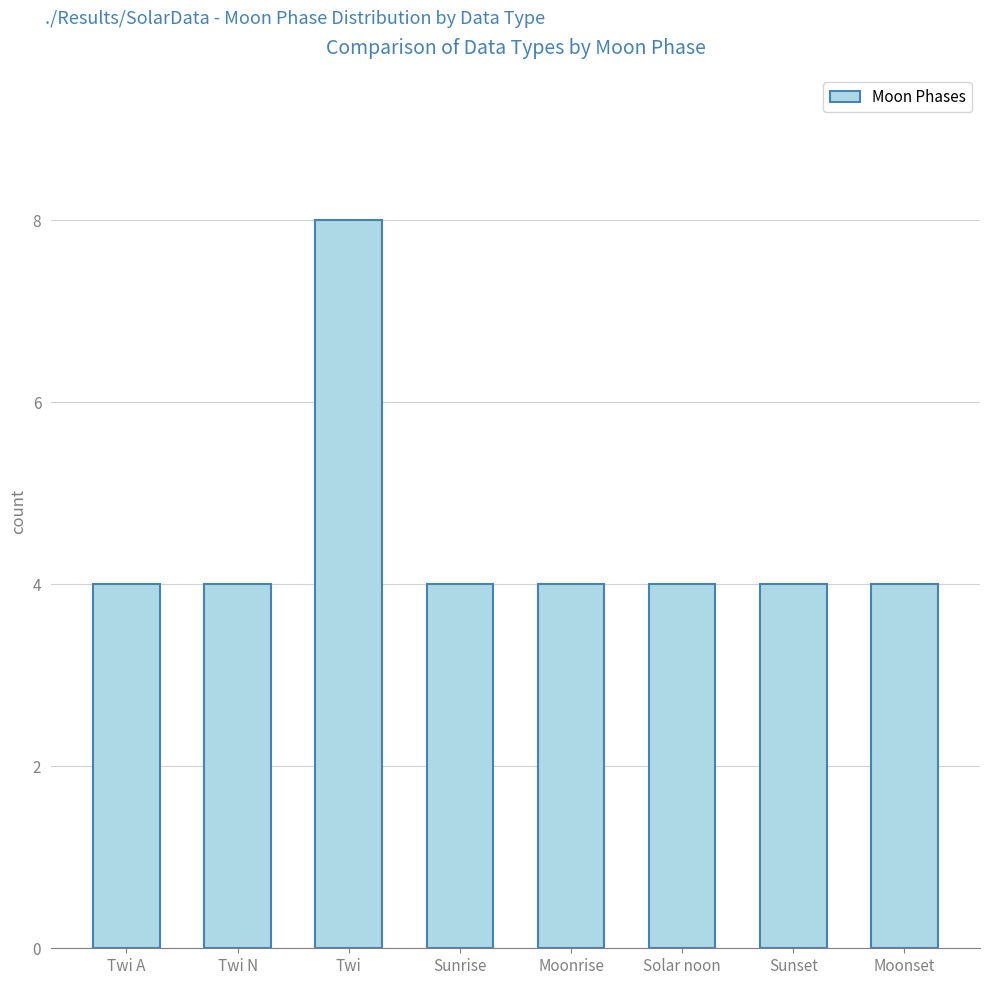

The chart shows a value of 4 at Solar noon. True or false?

True